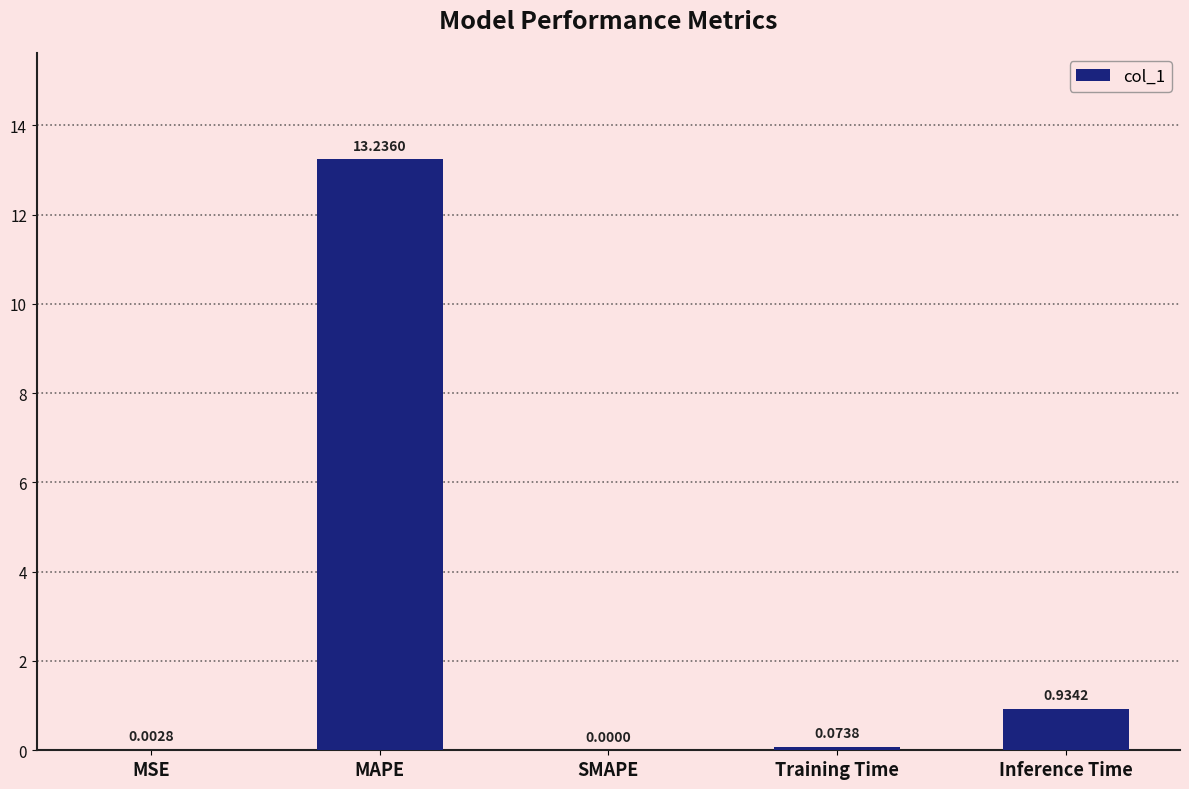

What is the sum of all values?

14.2